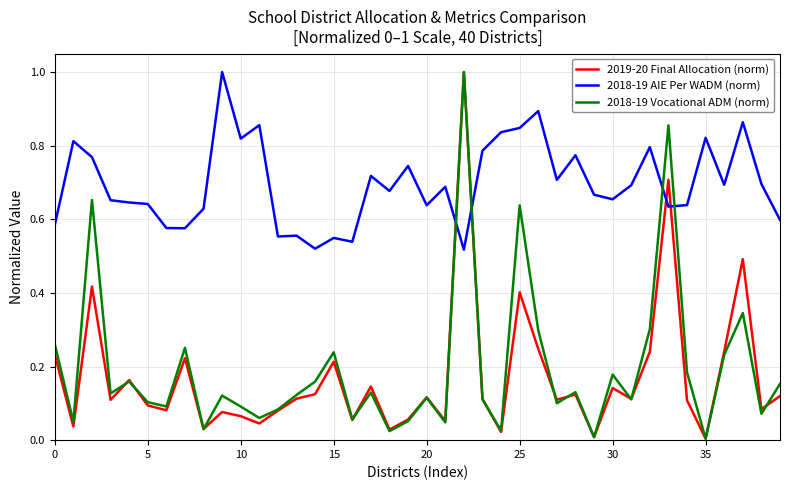

What is the greatest value displayed?

1.0